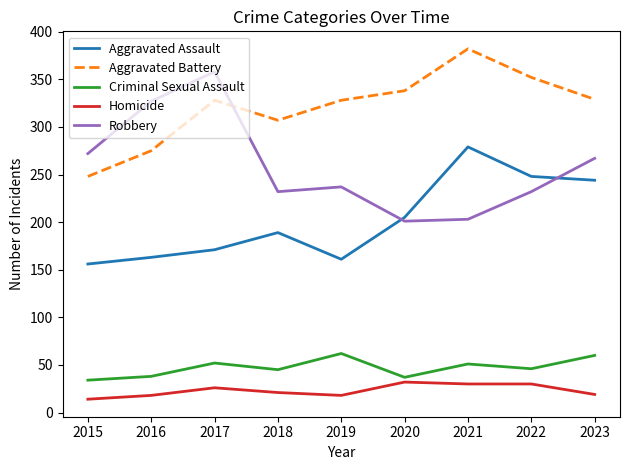

How many interior local valleys does the Aggravated Battery series have?

1